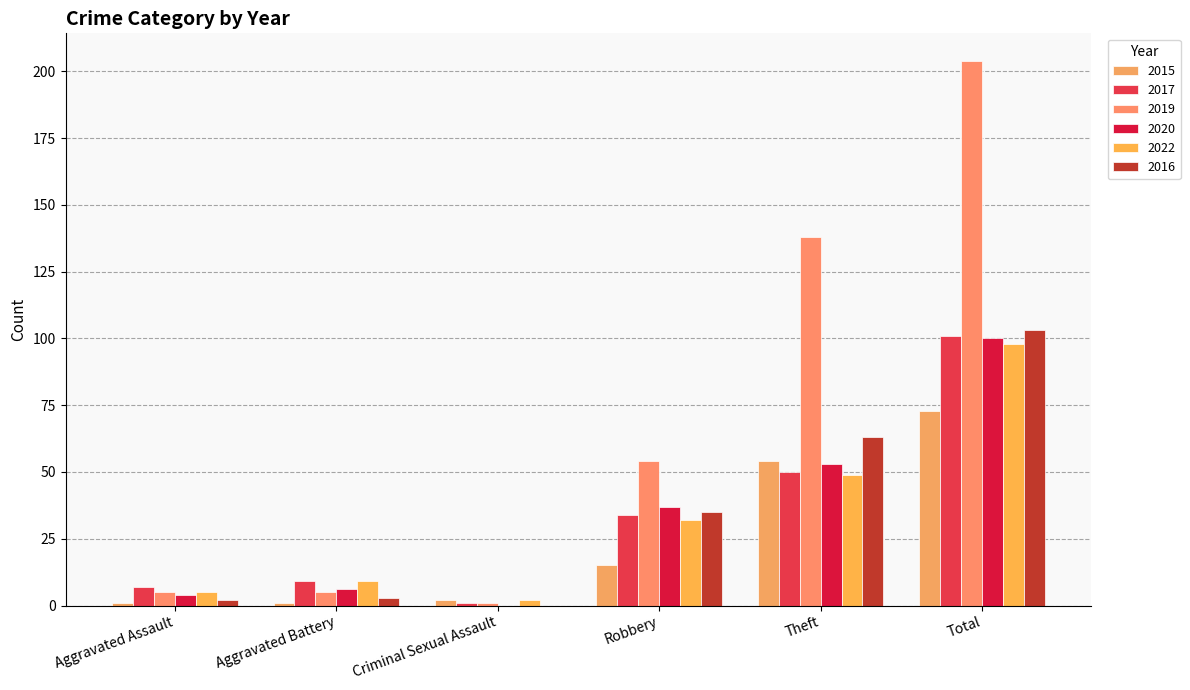

Rank the categories by 2017 value from highest to lowest.

Total, Theft, Robbery, Aggravated Battery, Aggravated Assault, Criminal Sexual Assault